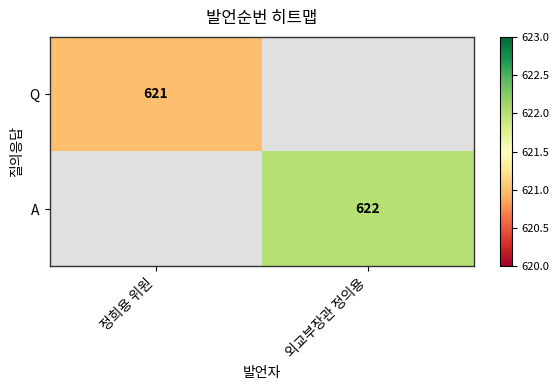

The value of Q at 정희용 위원 is 405. True or false?

False